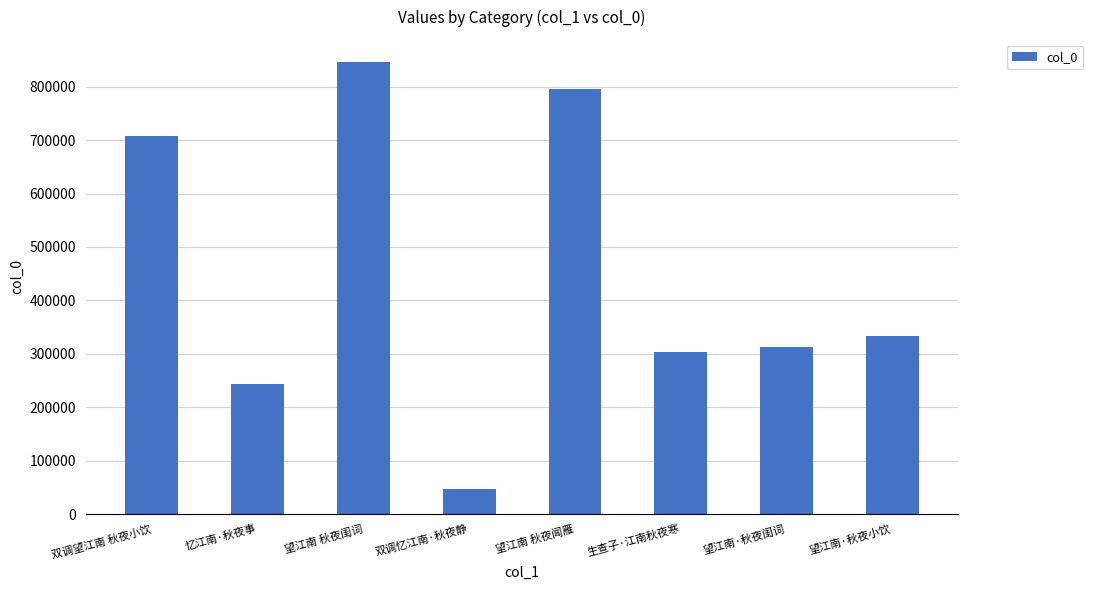

Count the number of data series in this chart.

1